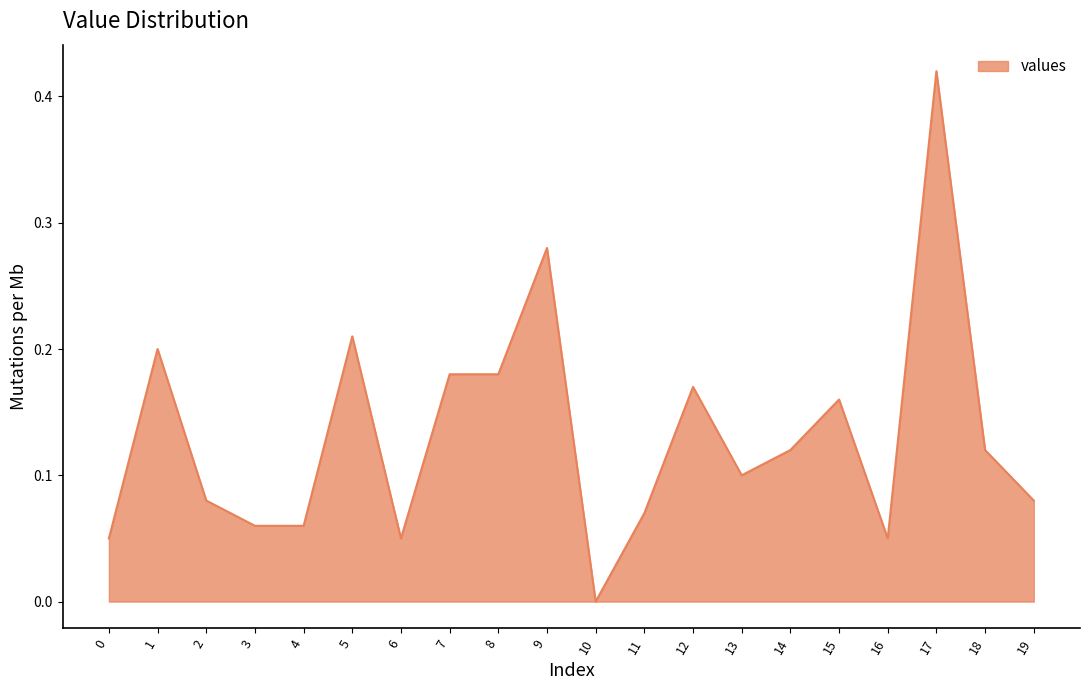

Which label corresponds to the smallest value in the chart?

10